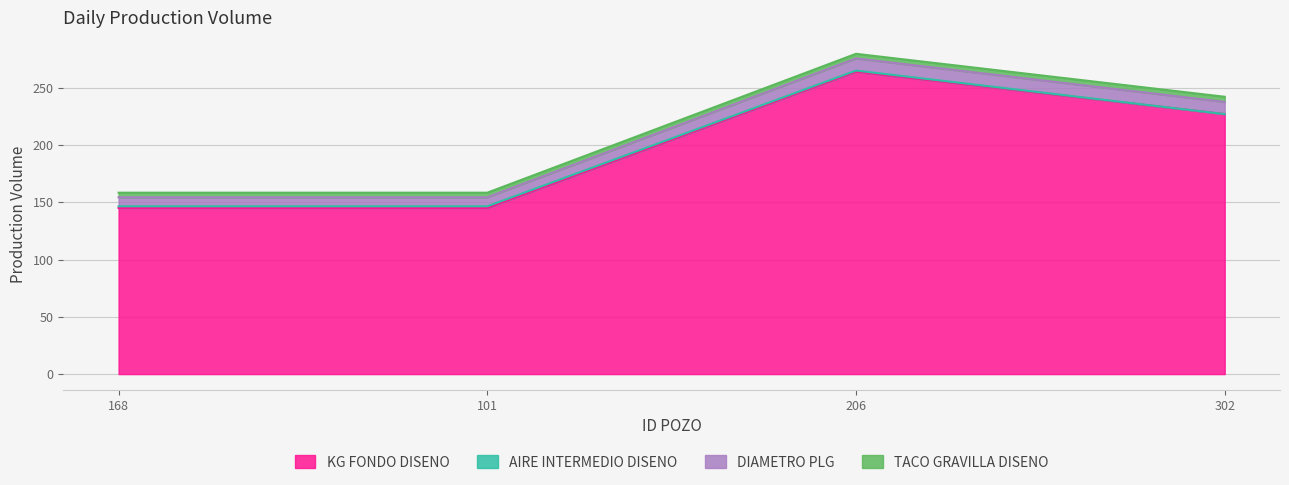

True or false: DIAMETRO PLG has more than 0 points higher than both neighbors.

False